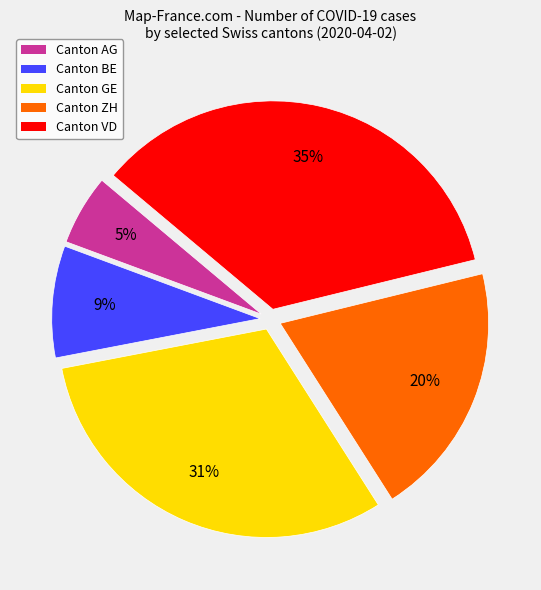

True or false: Canton AG accounts for 5% of the total.

True